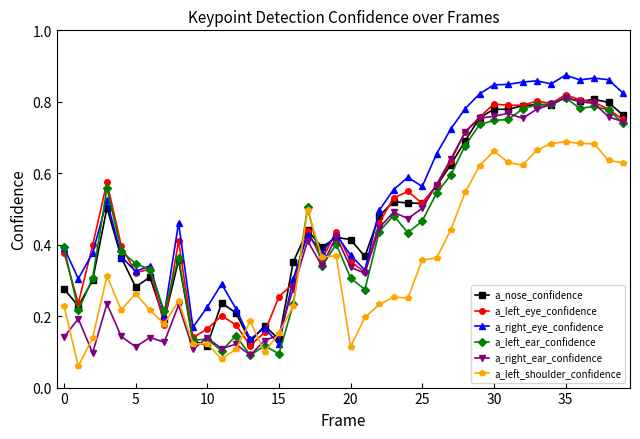

At how many categories does at least one series exceed 0?

40